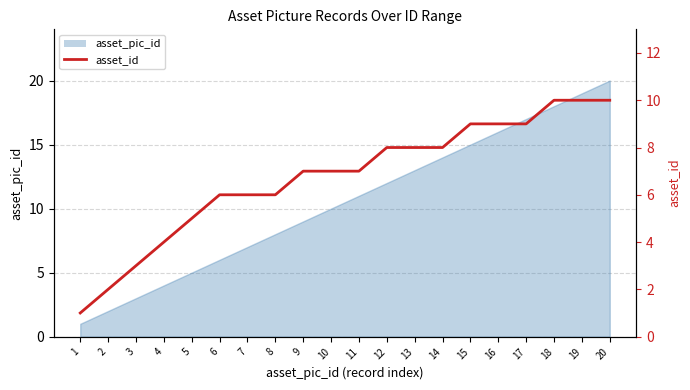

At which label does the data first exceed 7?

12